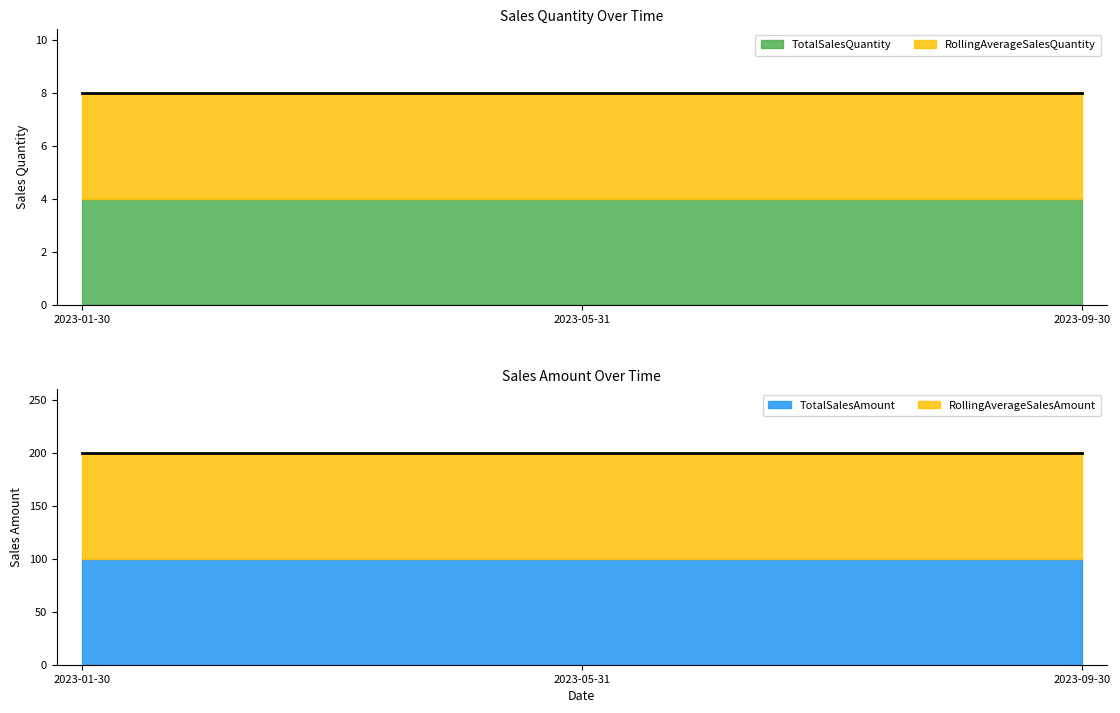

Is the value of RollingAverageSalesAmount at 2023-05-31 greater than the value of TotalSalesQuantity at 2023-09-30?

Yes